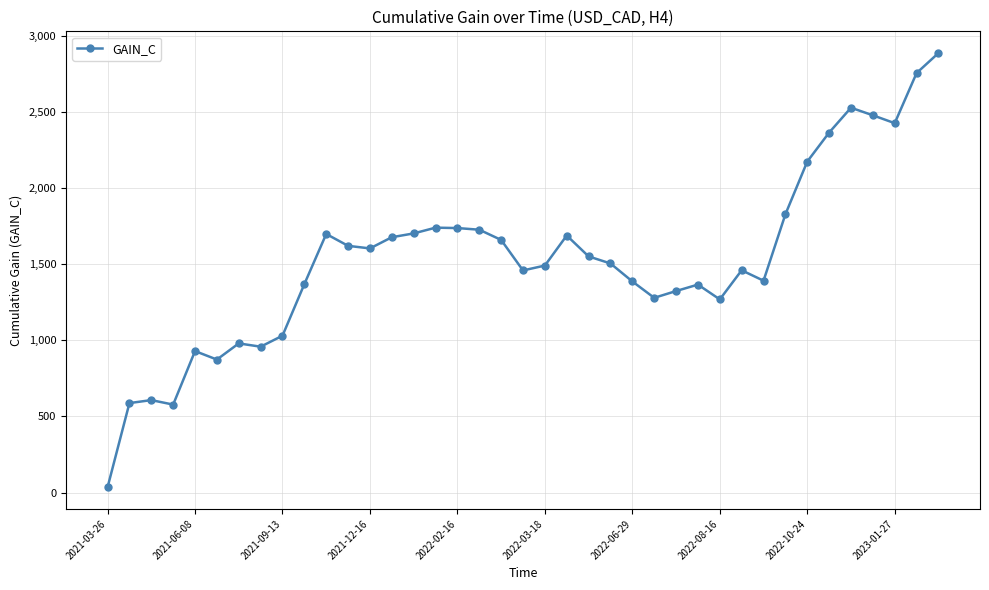

How many lines are shown in the chart?

1